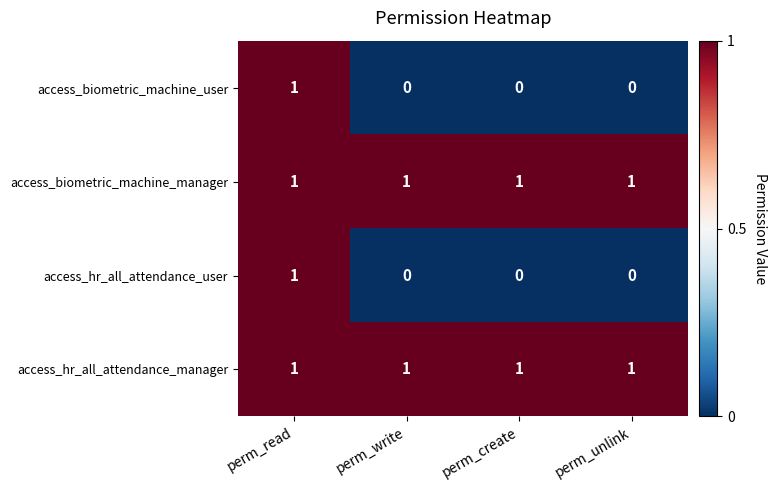

Count the access_hr_all_attendance_user values in the range 0 to 1.

4